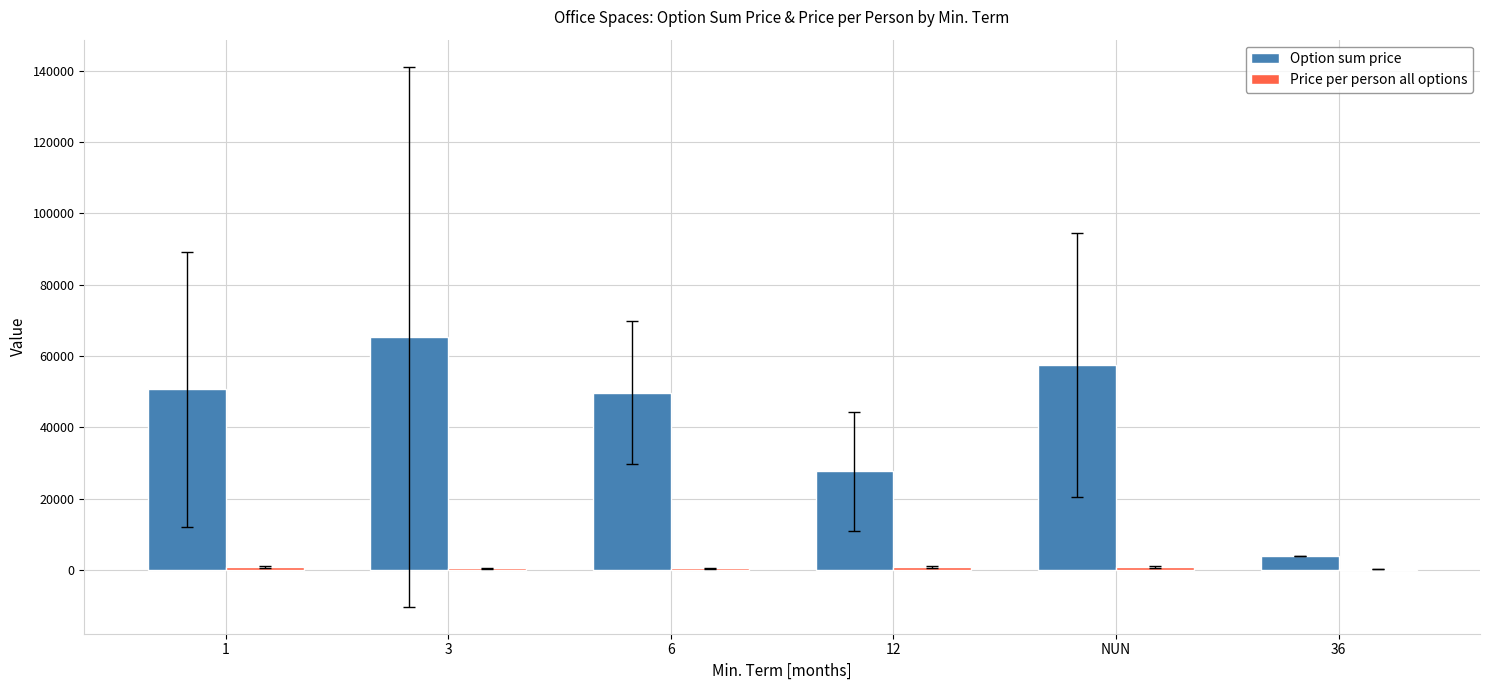

Which series changed the most between 3 and 6?

Option sum price